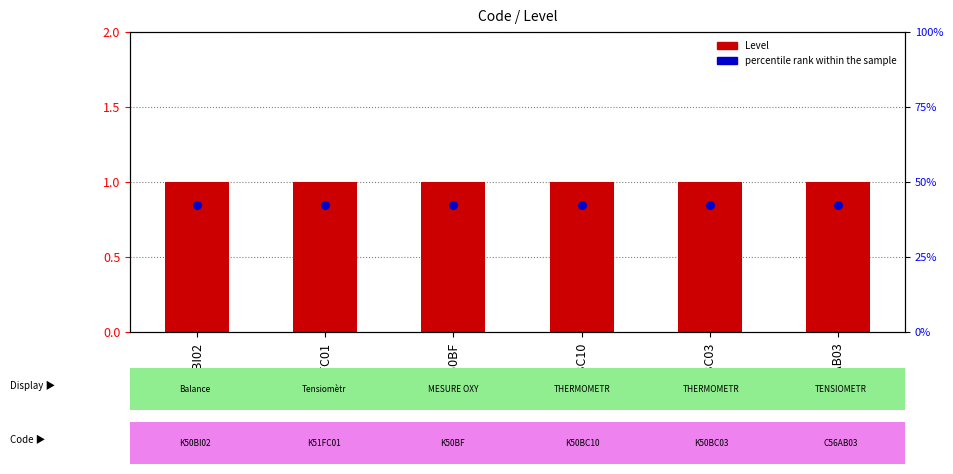

What are all the series names shown in the legend?

Level, percentile rank within the sample